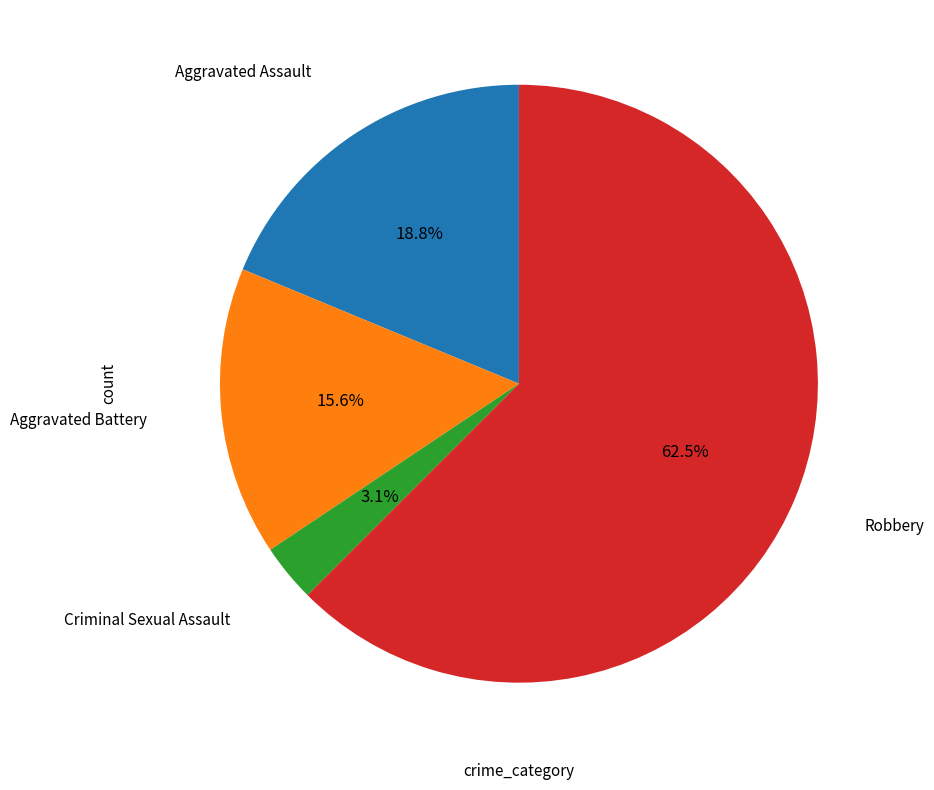

Does any single category account for the majority?

Yes